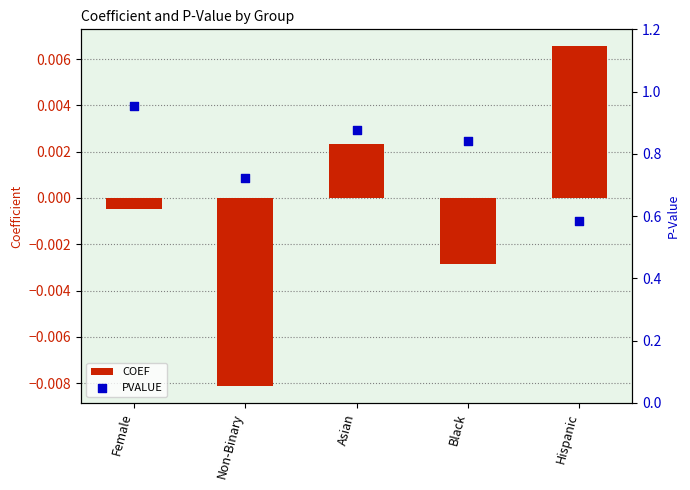

What is the total value across all series at Non-Binary?

0.7